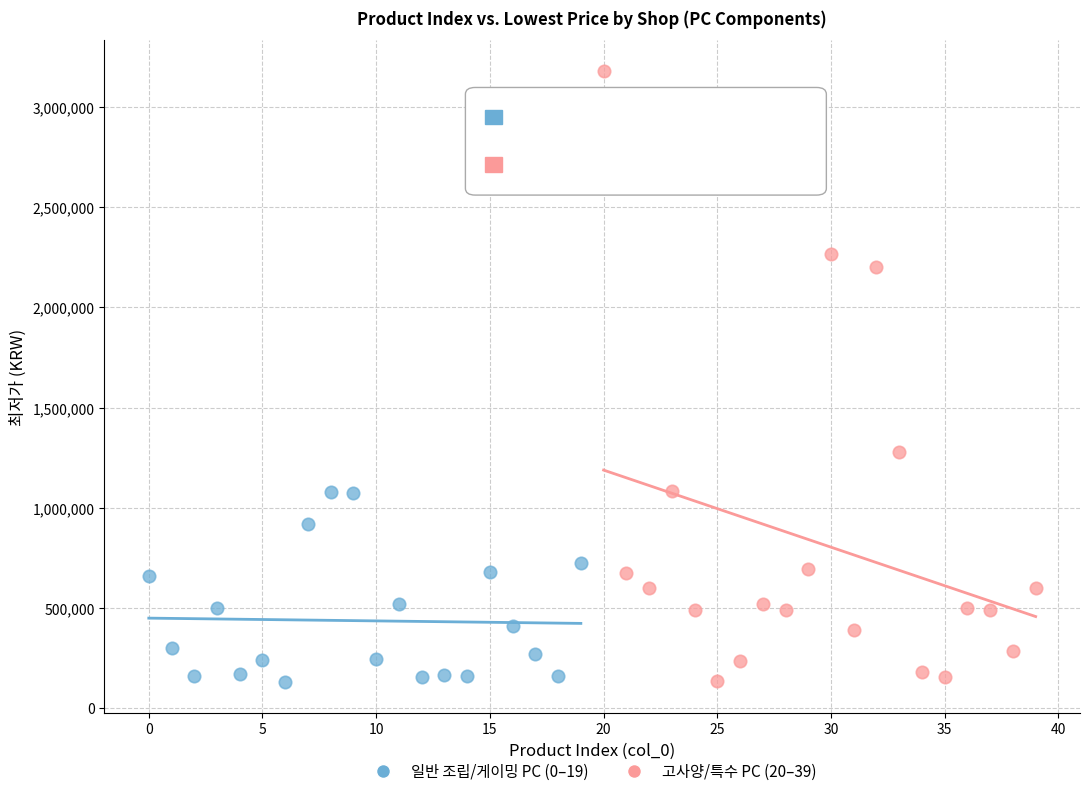

Which series has the widest spread of Y values?

고사양/특수 PC (20–39)